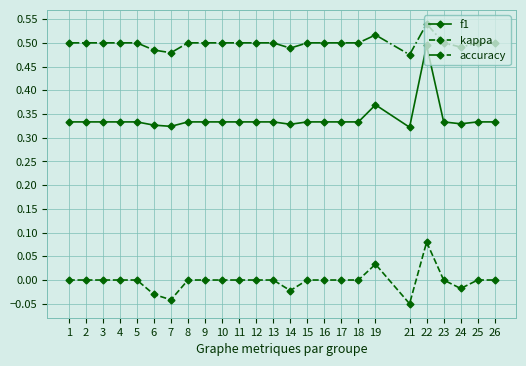

Which category has the highest value in the kappa series?

22